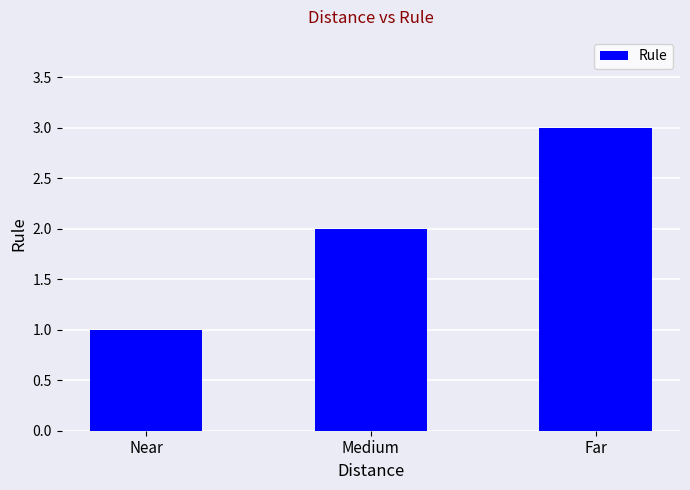

Reading left to right, transcribe all the data shown in this chart.

1	2	3